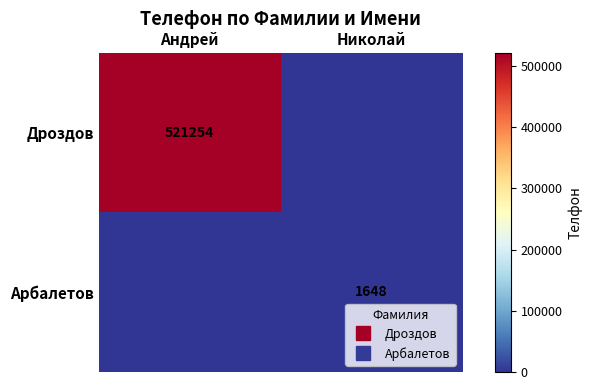

At which label is Арбалетов closest to 824?

Андрей